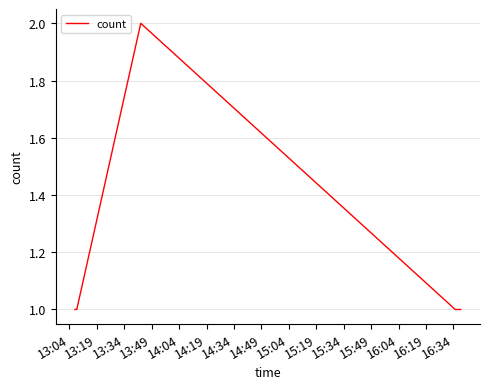

What is the sum of all values?

6